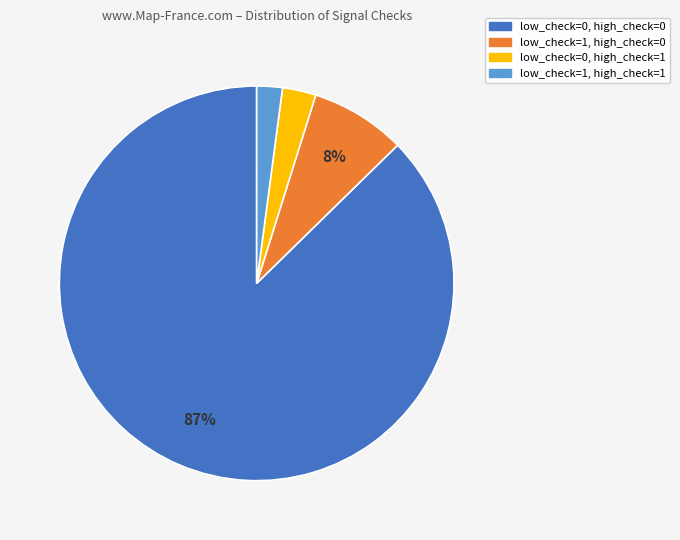

Rank the categories by value from lowest to highest.

low_check=1, high_check=1, low_check=0, high_check=1, low_check=1, high_check=0, low_check=0, high_check=0